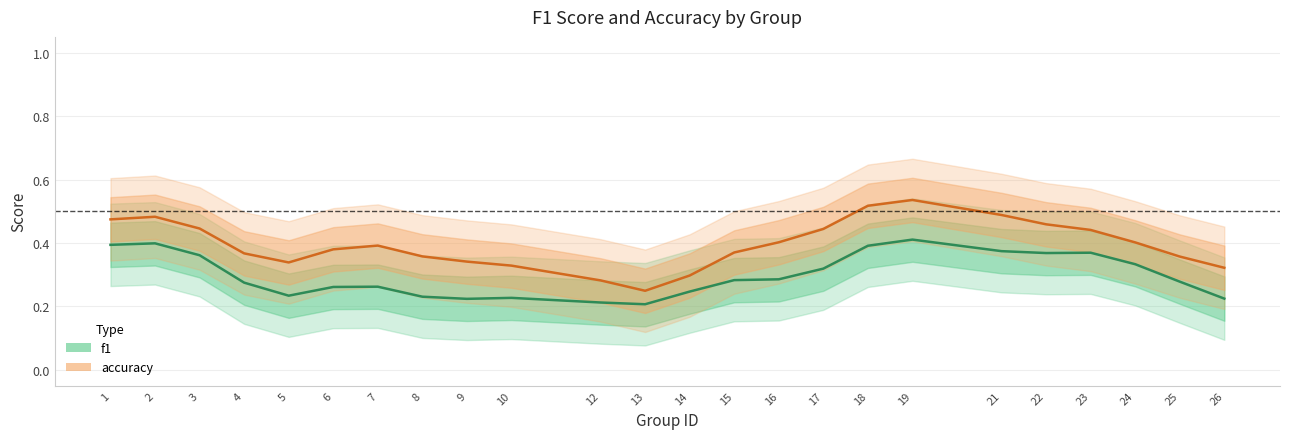

Is this an area chart (filled region under the line)?

No